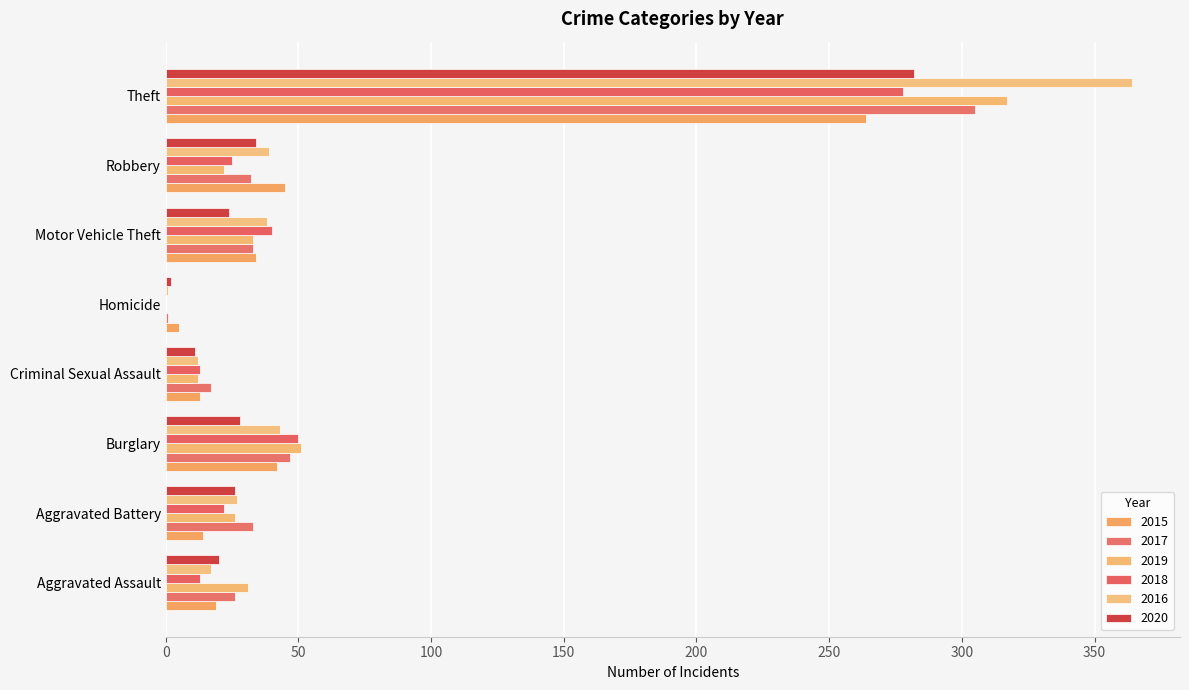

Reading left to right, extract all data points from this chart.

2015: 19	14	42	13	5	34	45	264
2017: 26	33	47	17	1	33	32	305
2019: 31	26	51	12	0	33	22	317
2018: 13	22	50	13	0	40	25	278
2016: 17	27	43	12	1	38	39	364
2020: 20	26	28	11	2	24	34	282